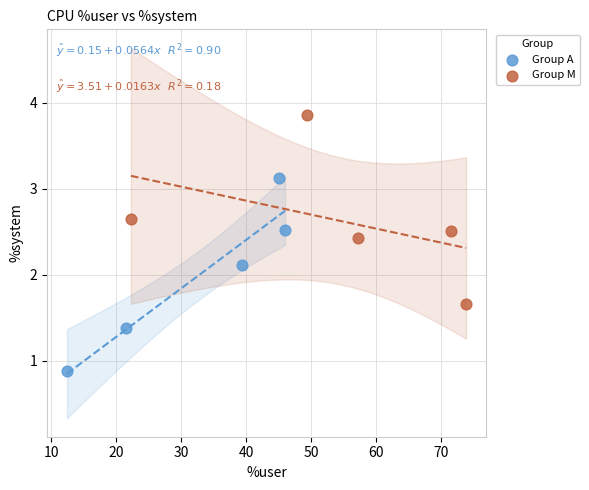

Which series reaches the minimum Y coordinate?

Group A